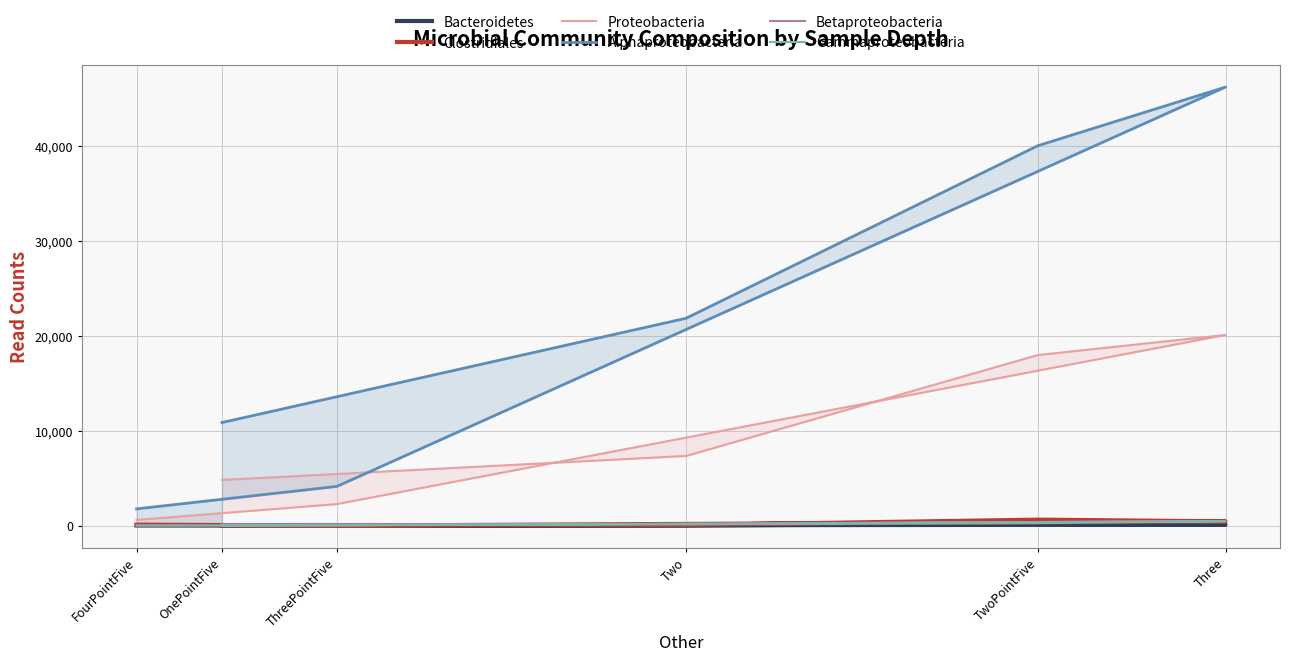

How many interior local peaks does the Clostridiales series have?

1